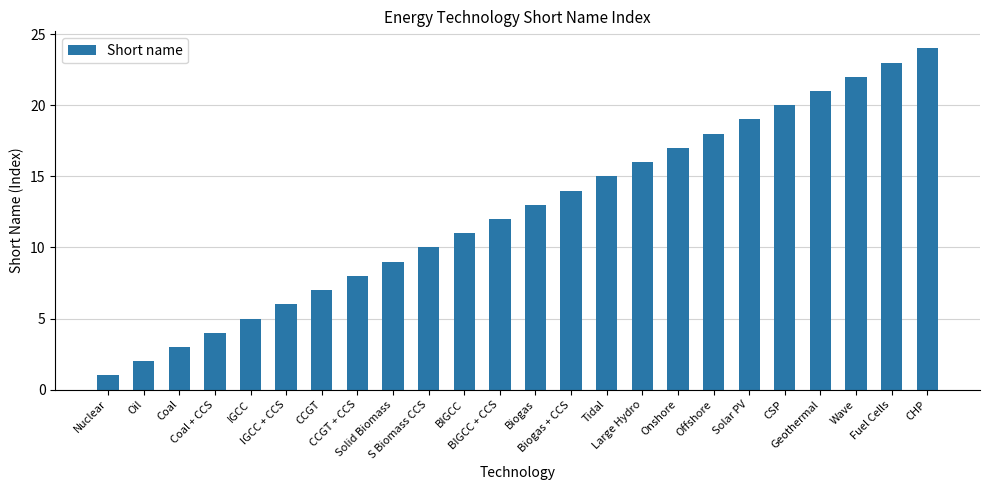

Rank the categories by value from lowest to highest.

Nuclear, Oil, Coal, Coal + CCS, IGCC, IGCC + CCS, CCGT, CCGT + CCS, Solid Biomass, S Biomass CCS, BIGCC, BIGCC + CCS, Biogas, Biogas + CCS, Tidal, Large Hydro, Onshore, Offshore, Solar PV, CSP, Geothermal, Wave, Fuel Cells, CHP